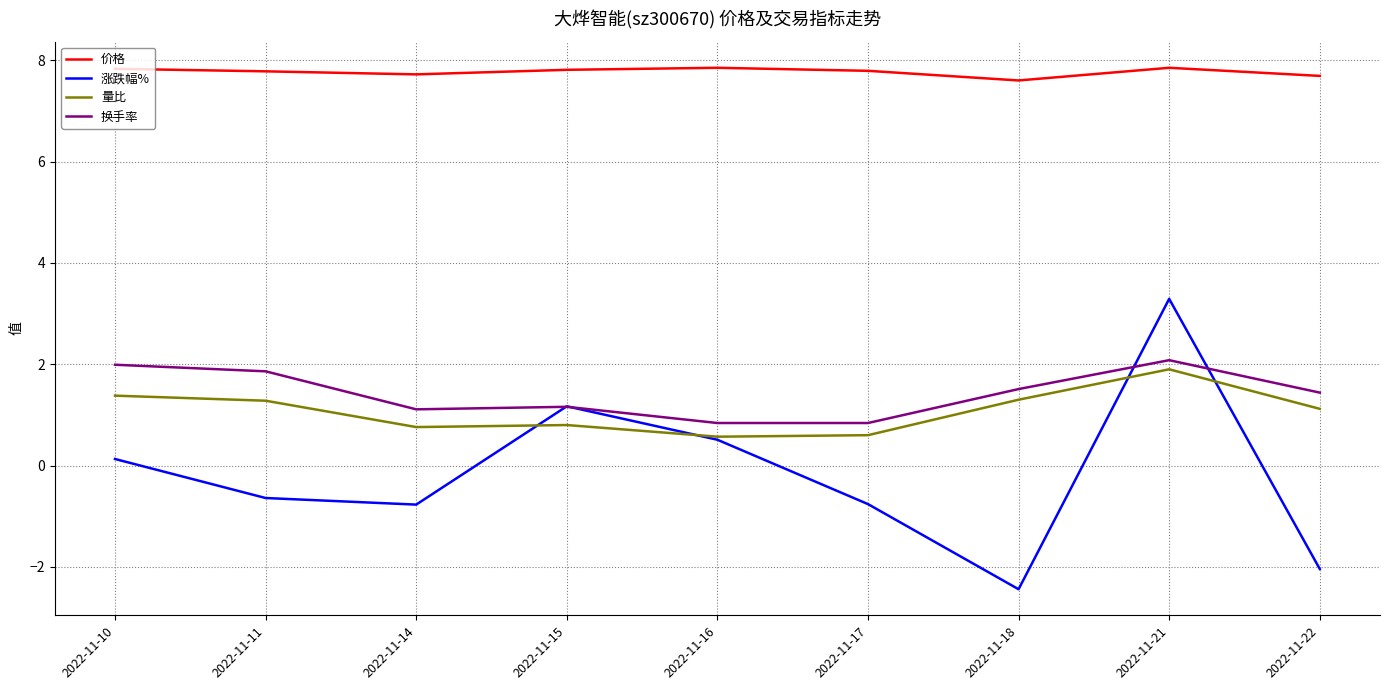

Which series has the largest range (max minus min)?

涨跌幅%